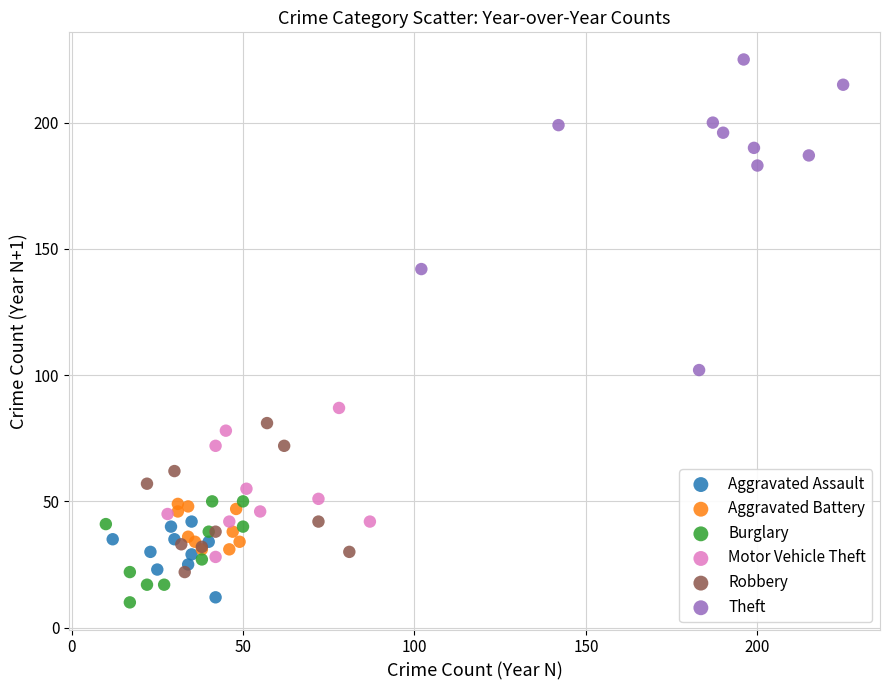

Which series has the widest spread of Y values?

Theft